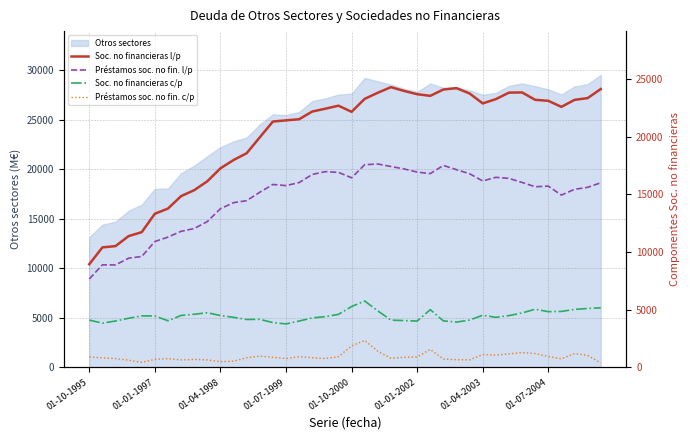

Which category has the lowest value in the Otros sectores series?

01-10-1995